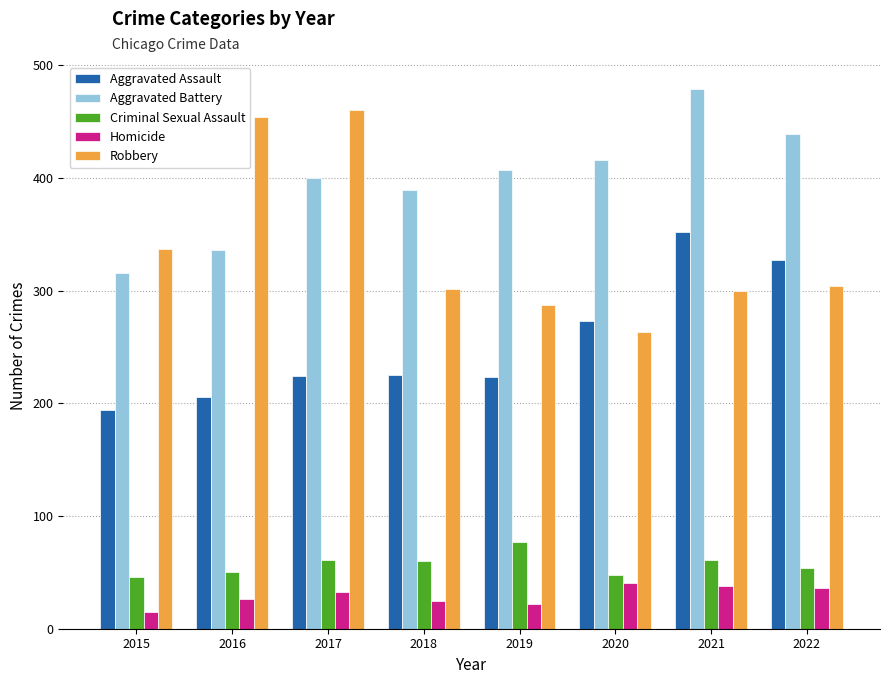

How many groups of bars are there?

8